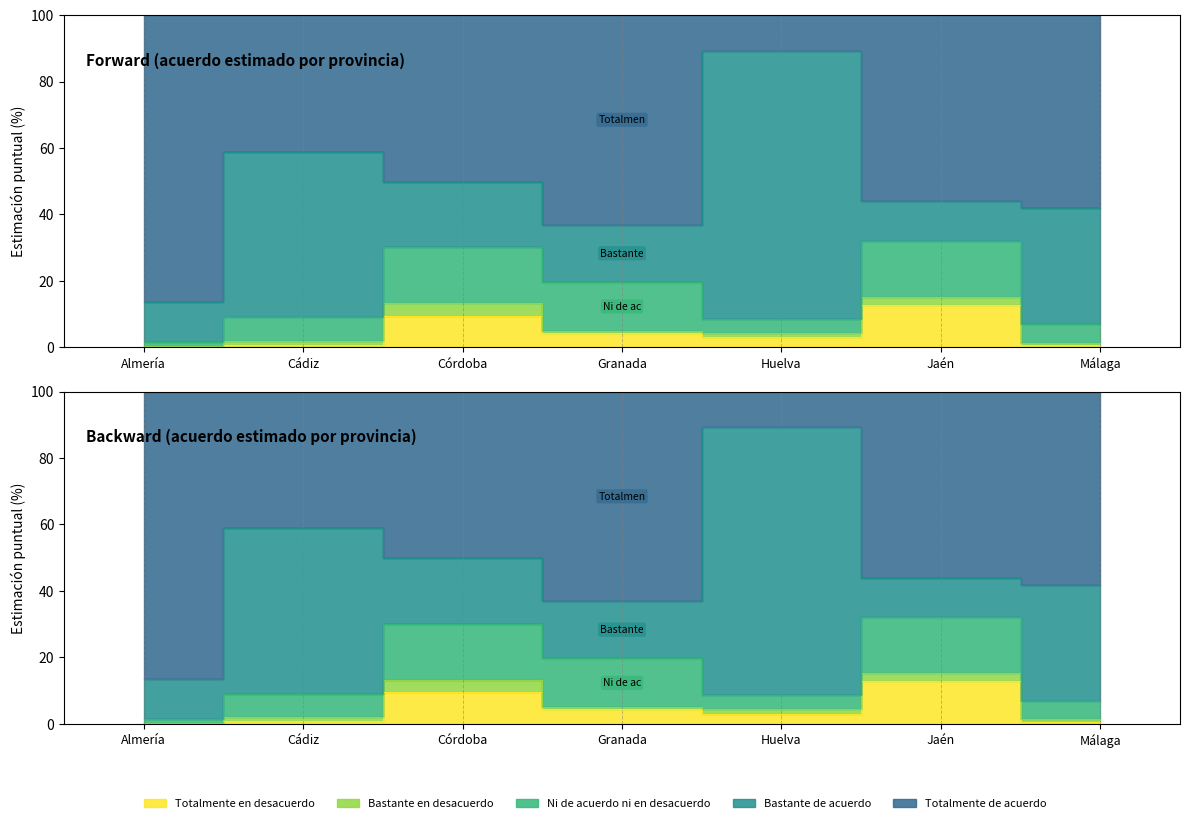

Is the value of Ni de acuerdo ni en desacuerdo at Almería greater than the value of Bastante en desacuerdo at Huelva?

No